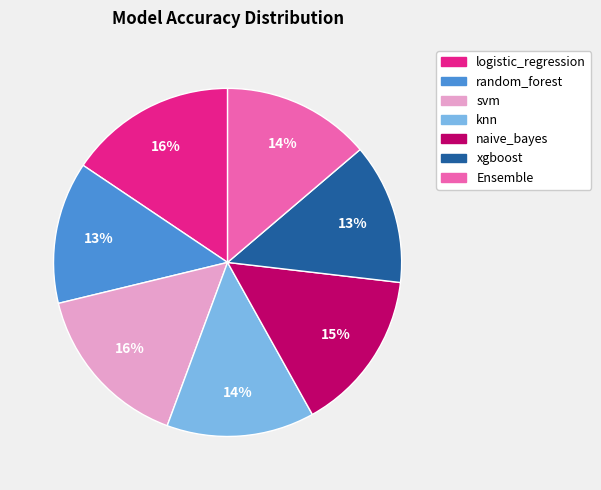

The naive_bayes slice represents 1% of the pie. True or false?

False